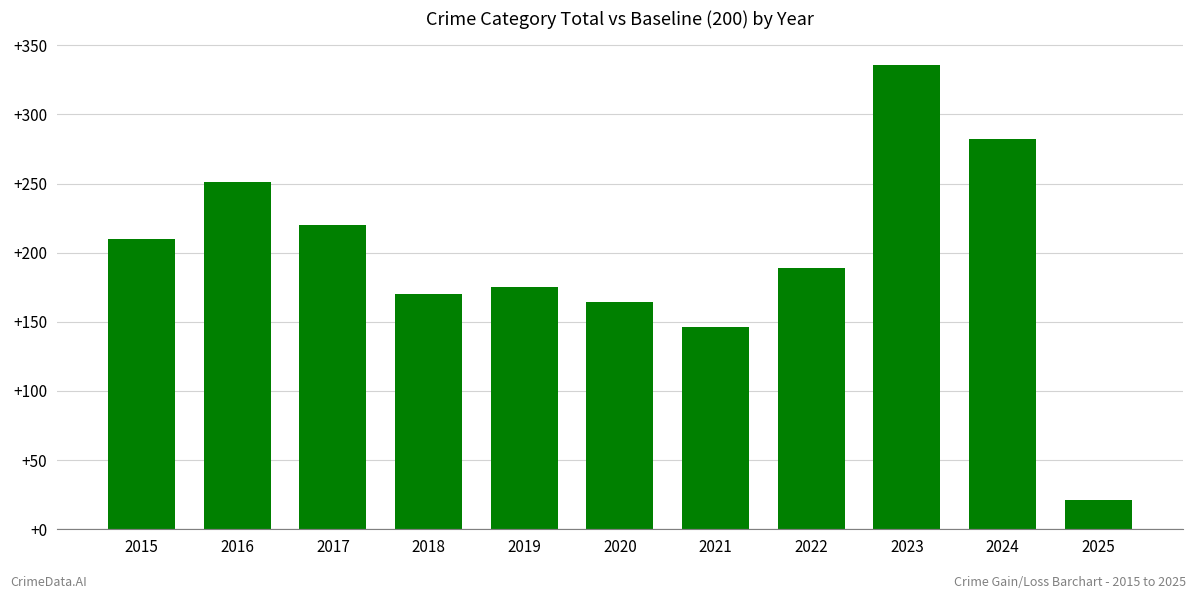

List the labels in order of value, smallest first.

2025, 2021, 2020, 2018, 2019, 2022, 2015, 2017, 2016, 2024, 2023